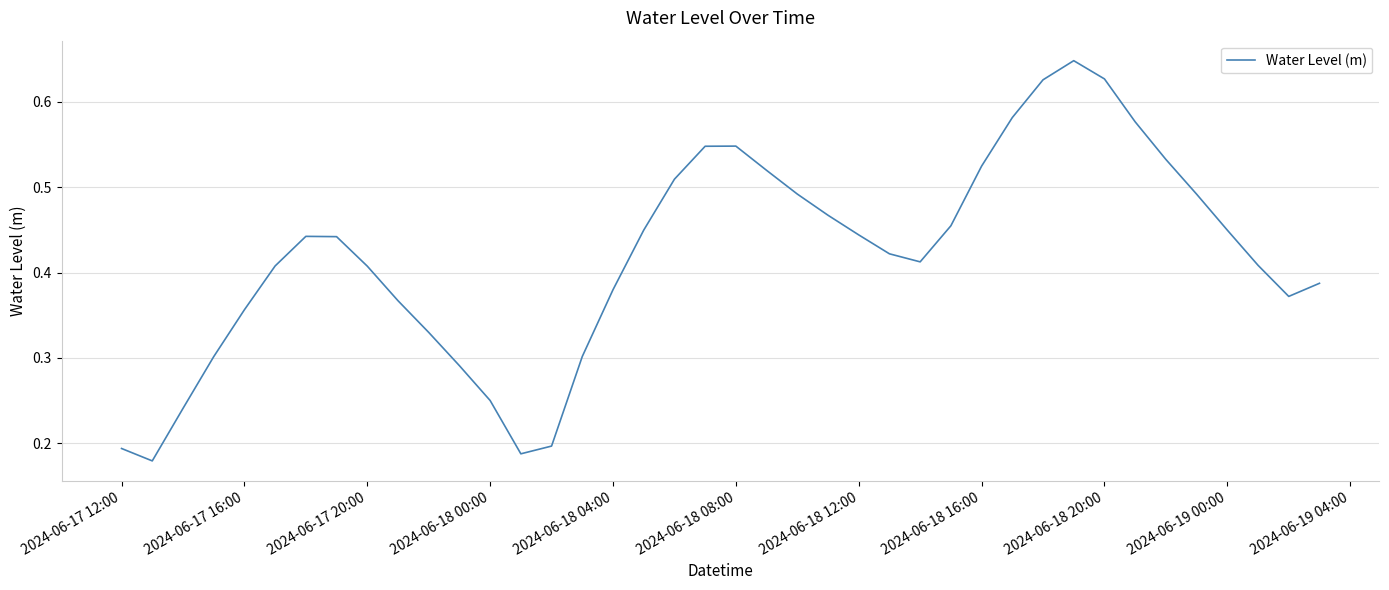

Does the chart have visible grid lines?

Yes